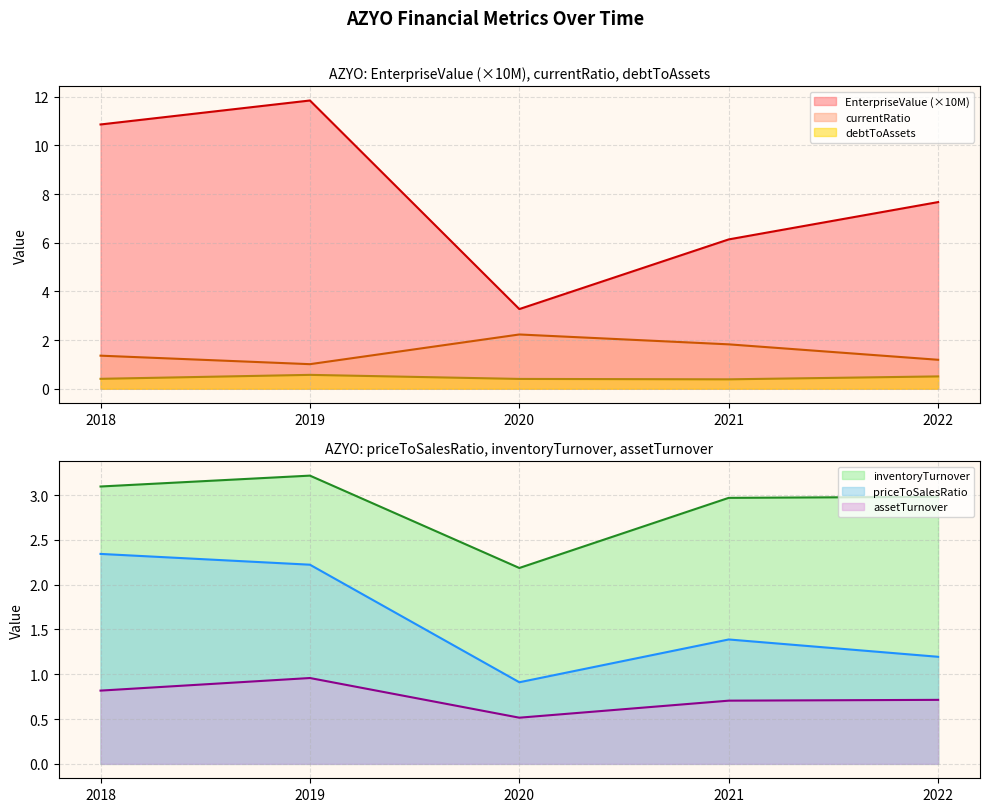

Count the number of data series in this chart.

6